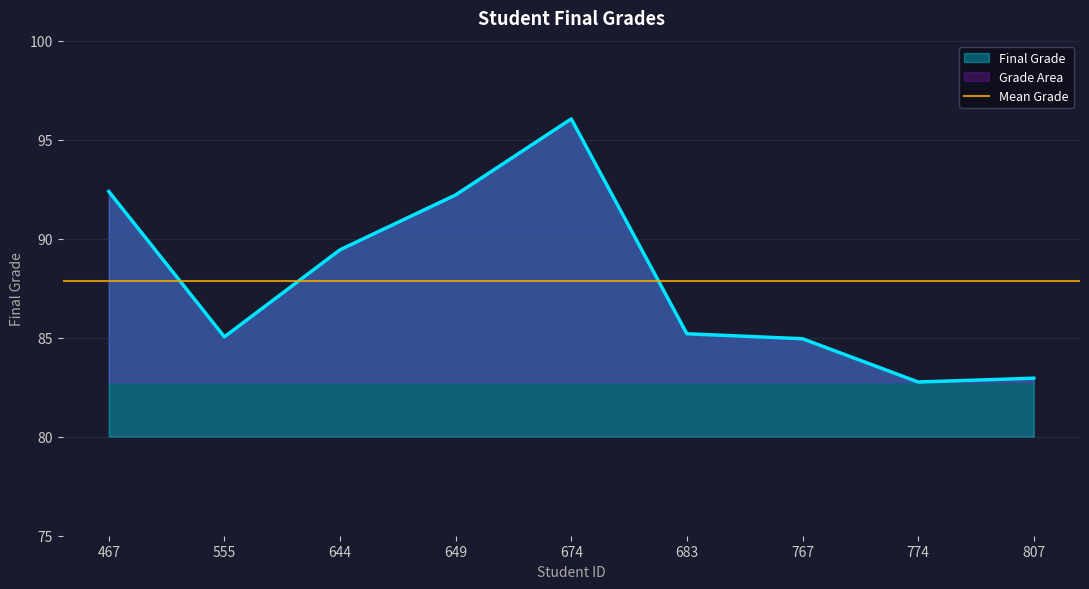

What is the value of the 8th point from the left?

82.8